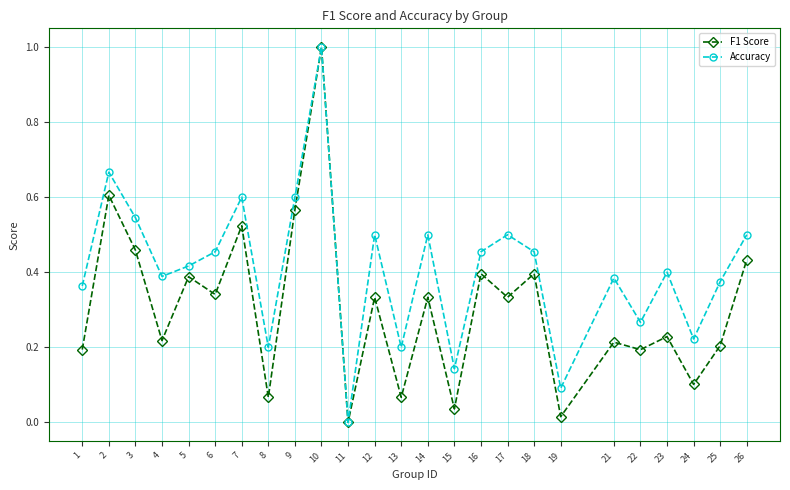

What are all the series names shown in the legend?

F1 Score, Accuracy